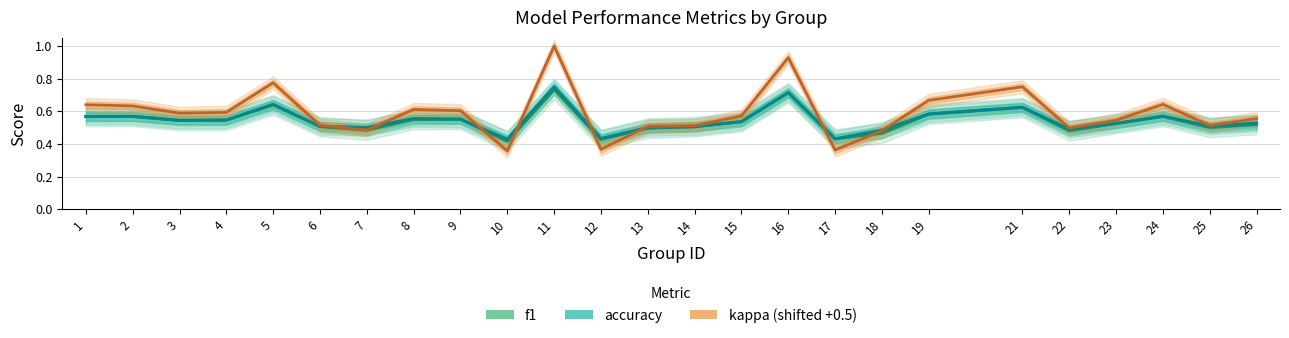

Does the chart have visible grid lines?

Yes